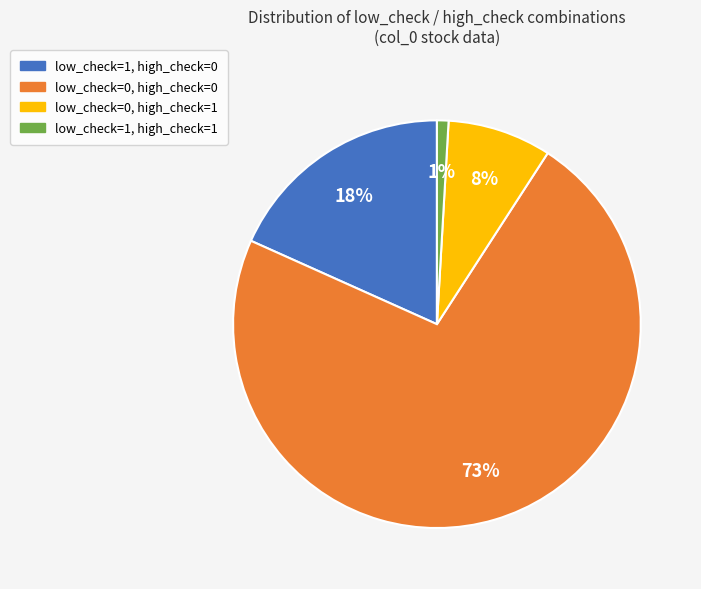

Is there a majority slice in this chart?

Yes